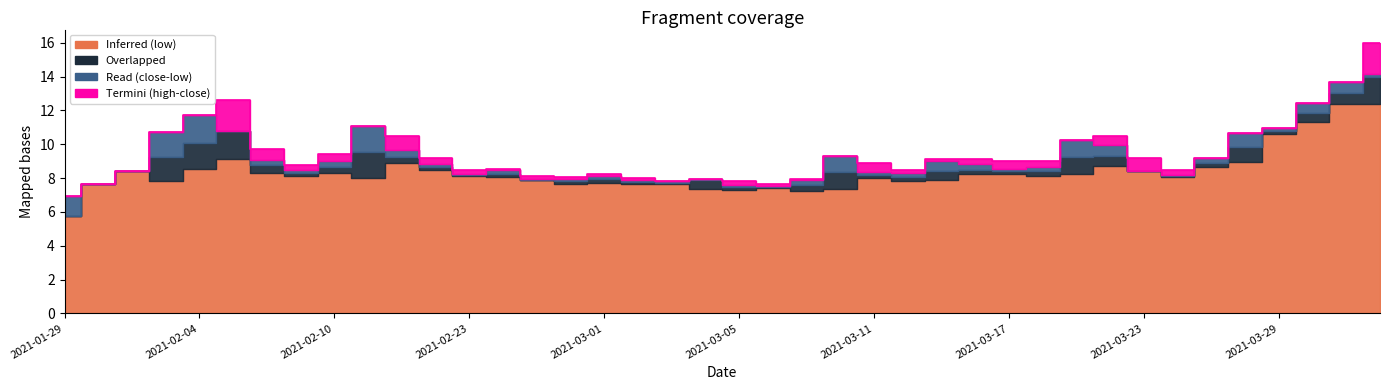

Which has a higher value, 2021-01-29 or 2021-03-26?

2021-03-26